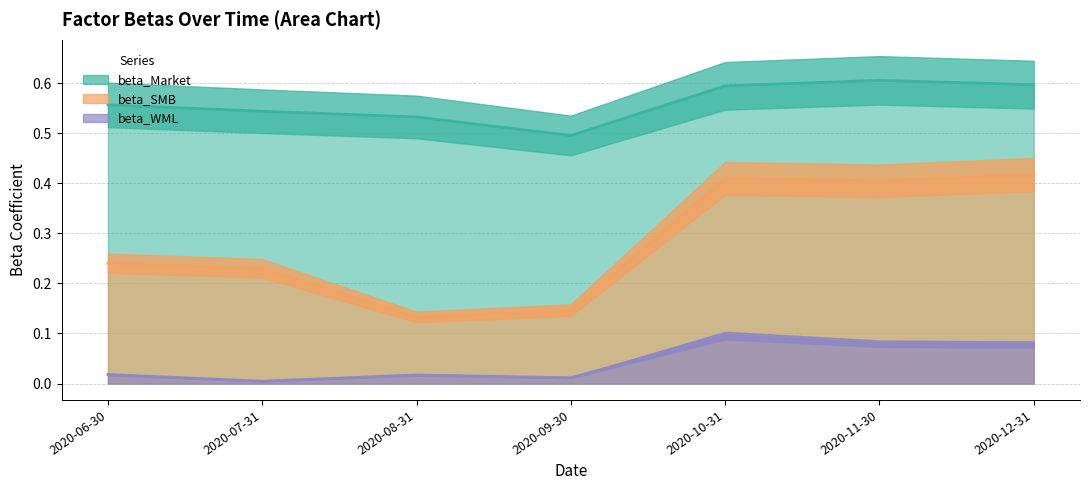

What is the difference between the second highest and second lowest values in the beta_Market series?

0.1